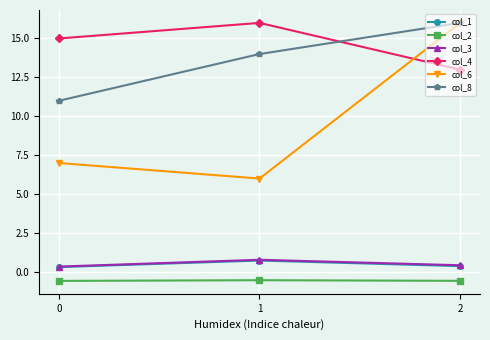

What is the minimum value shown in the chart?

-0.6